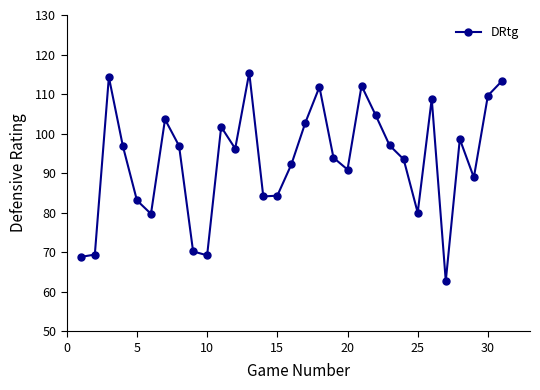

What is the difference between the maximum and minimum values?

52.7